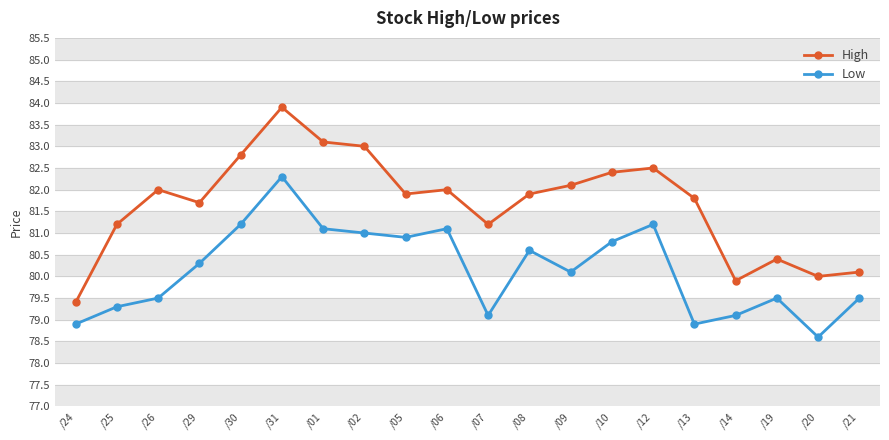

How many data points does each series have?

20